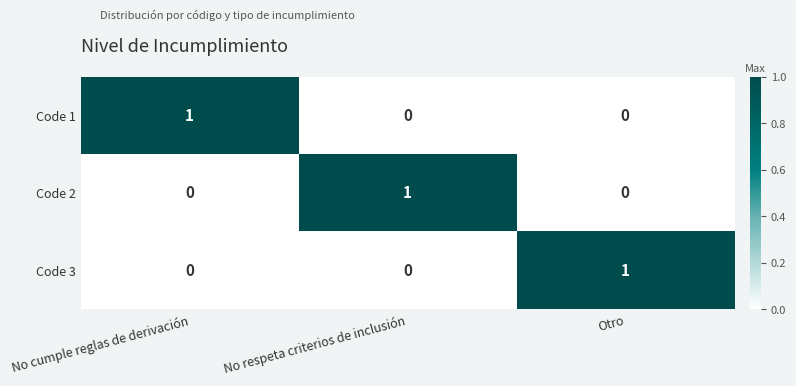

Is it true that Code 1 equals 1 at No respeta criterios de inclusión?

False